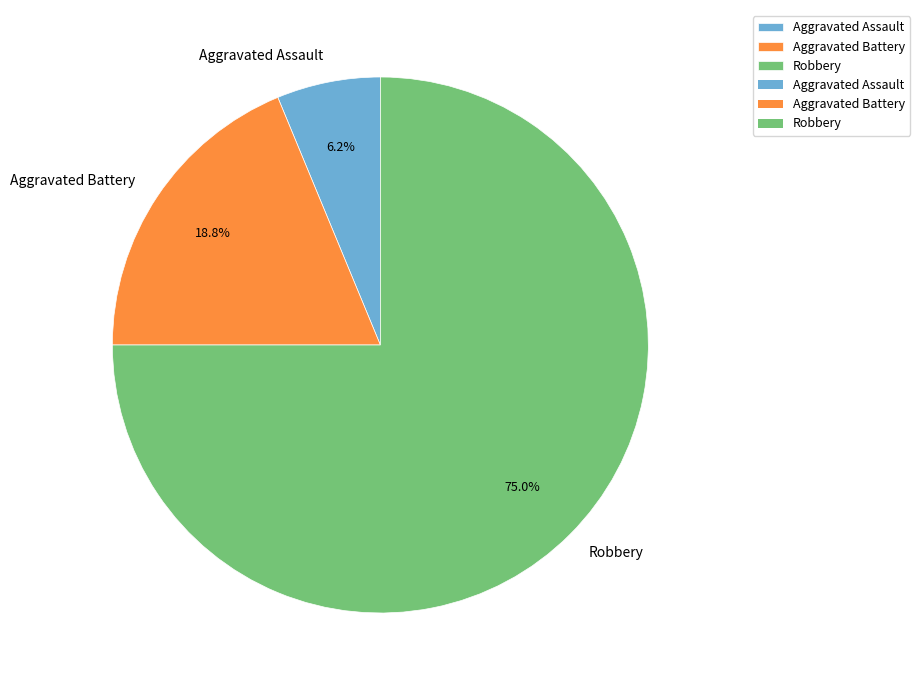

How many slices are in this pie chart?

3